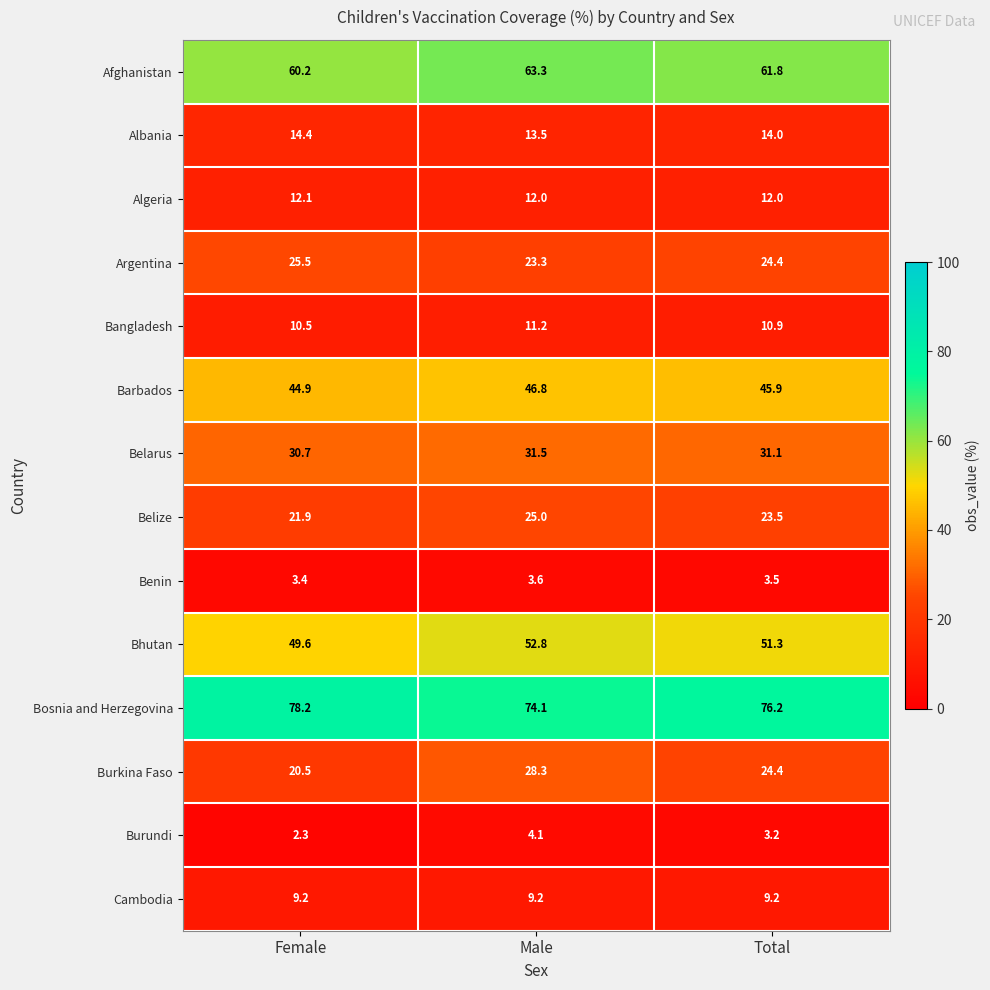

Is it true that Bhutan equals 49.6 at Female?

True